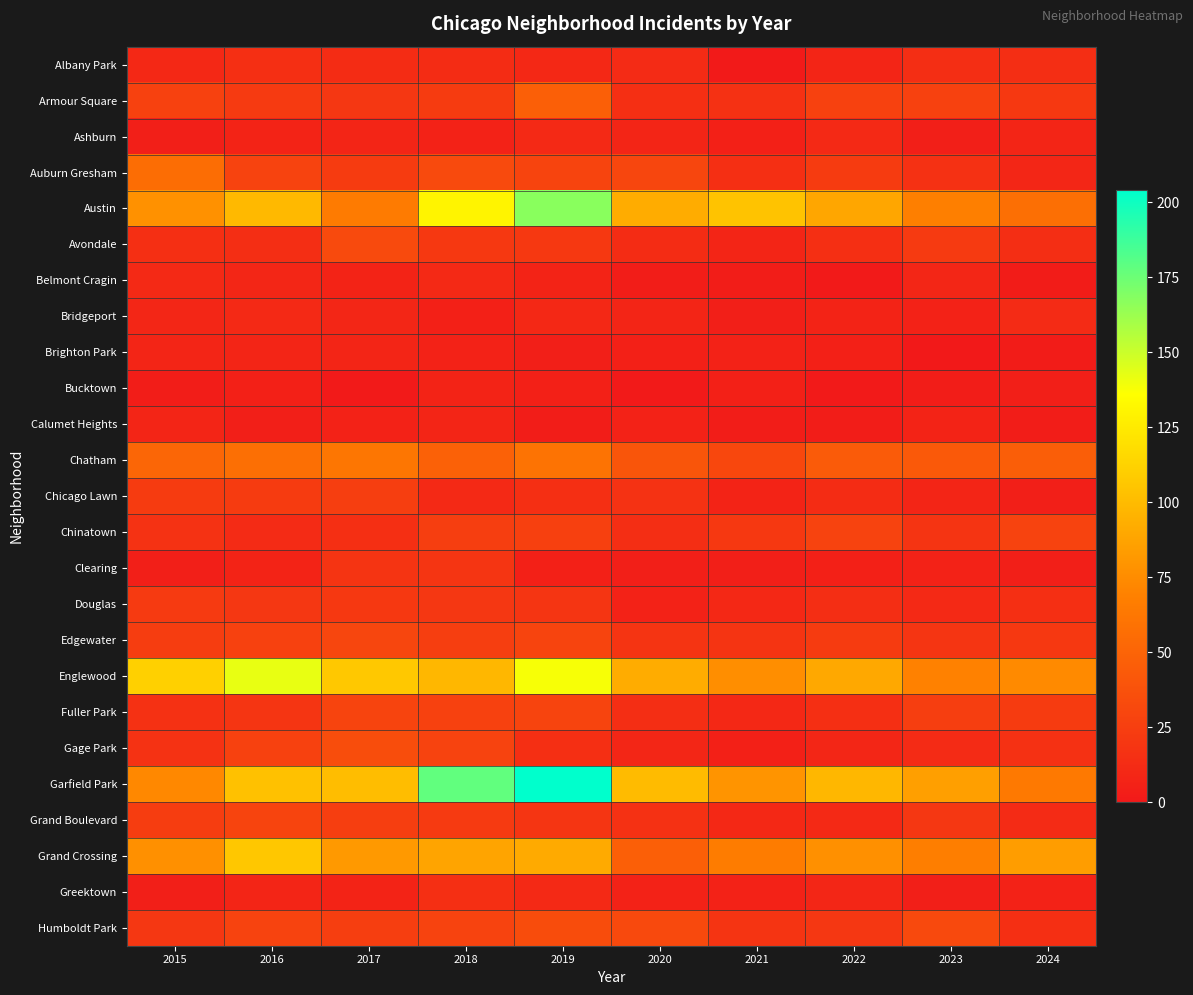

Reading left to right, transcribe all the data shown in this chart.

Albany Park: 2015=10	2016=15	2017=13	2018=13	2019=10	2020=12	2021=1	2022=8	2023=14	2024=14
Armour Square: 2015=27	2016=22	2017=20	2018=23	2019=47	2020=15	2021=16	2022=27	2023=27	2024=21
Ashburn: 2015=4	2016=7	2017=8	2018=6	2019=11	2020=8	2021=5	2022=11	2023=4	2024=8
Auburn Gresham: 2015=56	2016=28	2017=23	2018=33	2019=29	2020=30	2021=15	2022=23	2023=16	2024=9
Austin: 2015=78	2016=99	2017=65	2018=130	2019=167	2020=92	2021=104	2022=89	2023=68	2024=57
Avondale: 2015=15	2016=14	2017=33	2018=21	2019=21	2020=13	2021=8	2022=15	2023=22	2024=14
Belmont Cragin: 2015=11	2016=9	2017=7	2018=11	2019=7	2020=3	2021=3	2022=1	2023=9	2024=2
Bridgeport: 2015=9	2016=11	2017=9	2018=5	2019=10	2020=8	2021=4	2022=7	2023=6	2024=12
Brighton Park: 2015=8	2016=8	2017=8	2018=6	2019=4	2020=5	2021=6	2022=5	2023=0	2024=2
Bucktown: 2015=3	2016=5	2017=1	2018=7	2019=5	2020=1	2021=5	2022=1	2023=3	2024=4
Calumet Heights: 2015=8	2016=4	2017=6	2018=8	2019=3	2020=6	2021=3	2022=3	2023=7	2024=3
Chatham: 2015=51	2016=57	2017=62	2018=48	2019=60	2020=40	2021=31	2022=44	2023=43	2024=46
Chicago Lawn: 2015=23	2016=23	2017=25	2018=11	2019=15	2020=17	2021=7	2022=13	2023=8	2024=4
Chinatown: 2015=17	2016=12	2017=15	2018=25	2019=26	2020=14	2021=21	2022=28	2023=18	2024=28
Clearing: 2015=4	2016=7	2017=18	2018=19	2019=5	2020=4	2021=4	2022=5	2023=6	2024=4
Douglas: 2015=22	2016=20	2017=21	2018=20	2019=19	2020=6	2021=10	2022=14	2023=11	2024=15
Edgewater: 2015=24	2016=27	2017=30	2018=25	2019=29	2020=18	2021=18	2022=23	2023=19	2024=21
Englewood: 2015=111	2016=142	2017=107	2018=98	2019=138	2020=92	2021=76	2022=90	2023=69	2024=74
Fuller Park: 2015=16	2016=19	2017=29	2018=27	2019=29	2020=14	2021=10	2022=15	2023=25	2024=23
Gage Park: 2015=17	2016=27	2017=35	2018=28	2019=15	2020=9	2021=5	2022=9	2023=12	2024=16
Garfield Park: 2015=73	2016=103	2017=101	2018=178	2019=204	2020=100	2021=79	2022=98	2023=85	2024=64
Grand Boulevard: 2015=24	2016=29	2017=25	2018=22	2019=19	2020=16	2021=10	2022=11	2023=20	2024=12
Grand Crossing: 2015=77	2016=106	2017=82	2018=88	2019=91	2020=47	2021=66	2022=77	2023=67	2024=84
Greektown: 2015=4	2016=8	2017=7	2018=15	2019=11	2020=6	2021=6	2022=9	2023=4	2024=6
Humboldt Park: 2015=20	2016=28	2017=25	2018=28	2019=34	2020=32	2021=18	2022=20	2023=32	2024=15